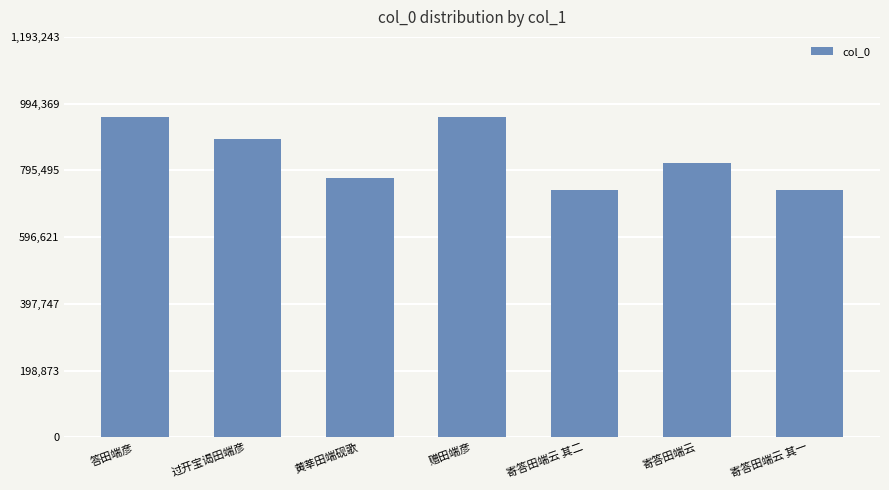

What is the label of the 5th bar from the right?

黄莘田端砚歌